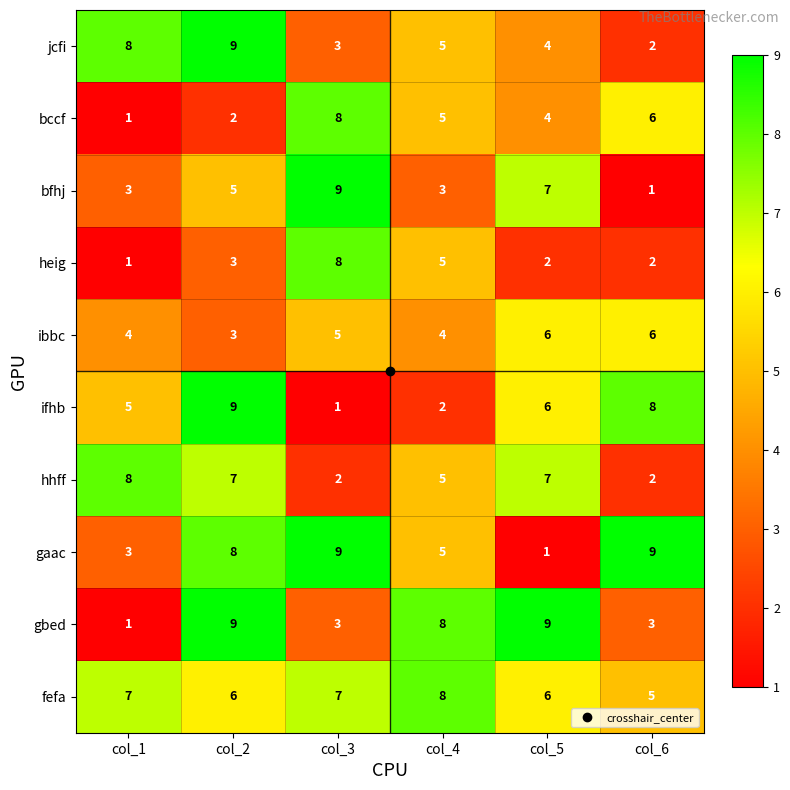

Between col_1 and col_5, which series saw the biggest shift?

gbed